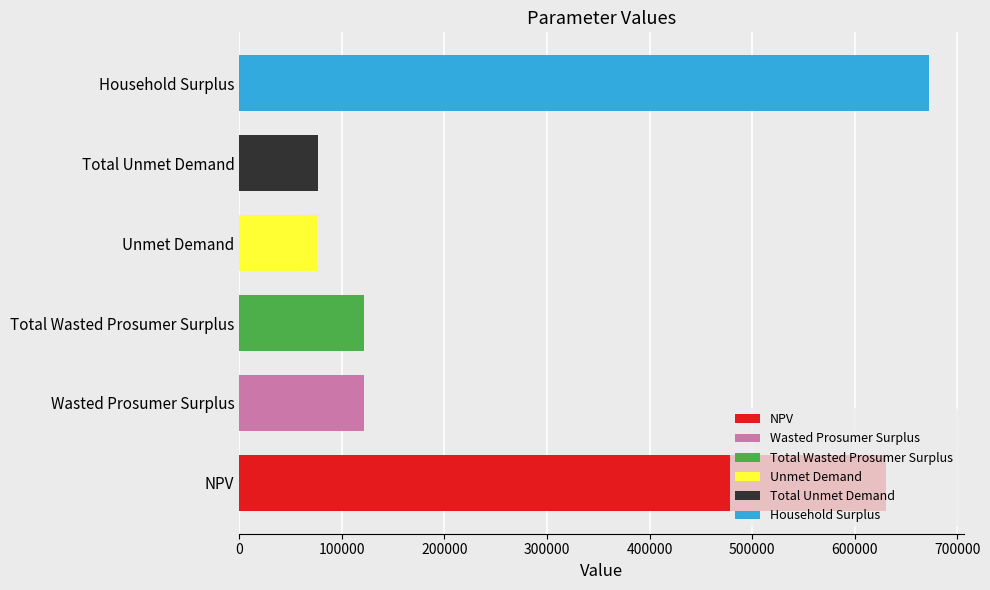

What is the difference between the maximum and minimum values?

595815.7